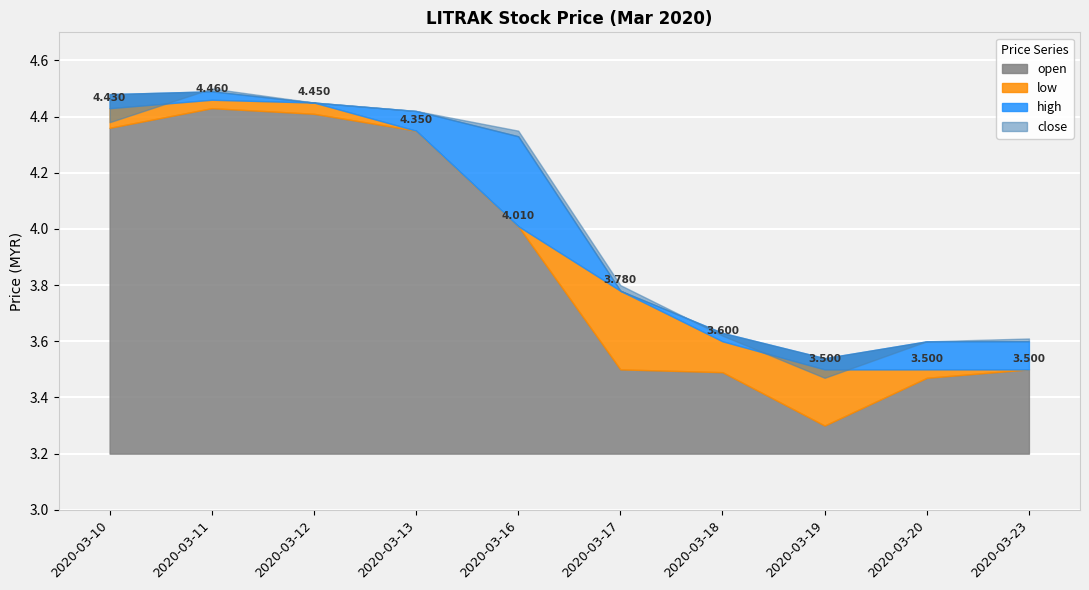

Does the chart display data point markers on the line(s)?

No